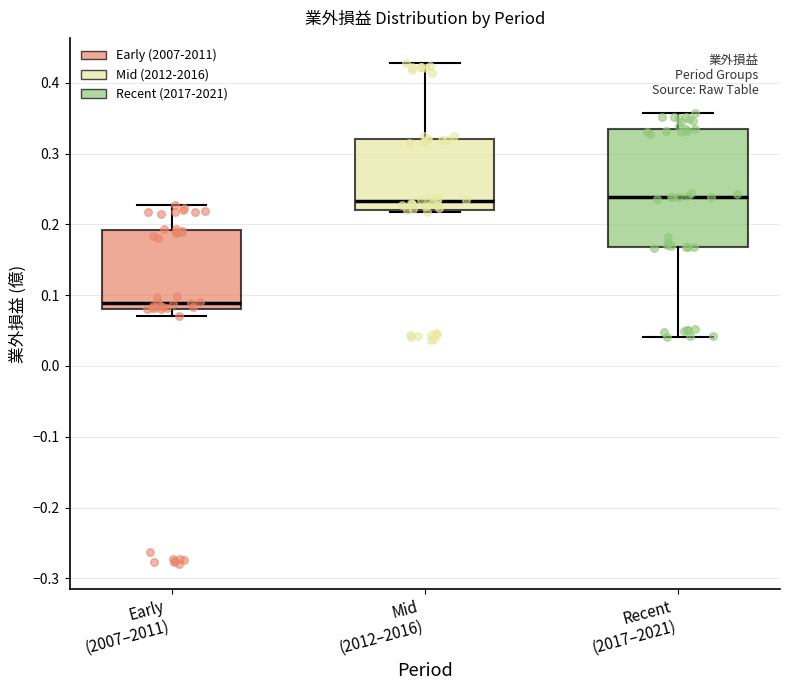

Comparing the boxes themselves (not the whiskers), which one is the tallest?

Recent (2017–2021)